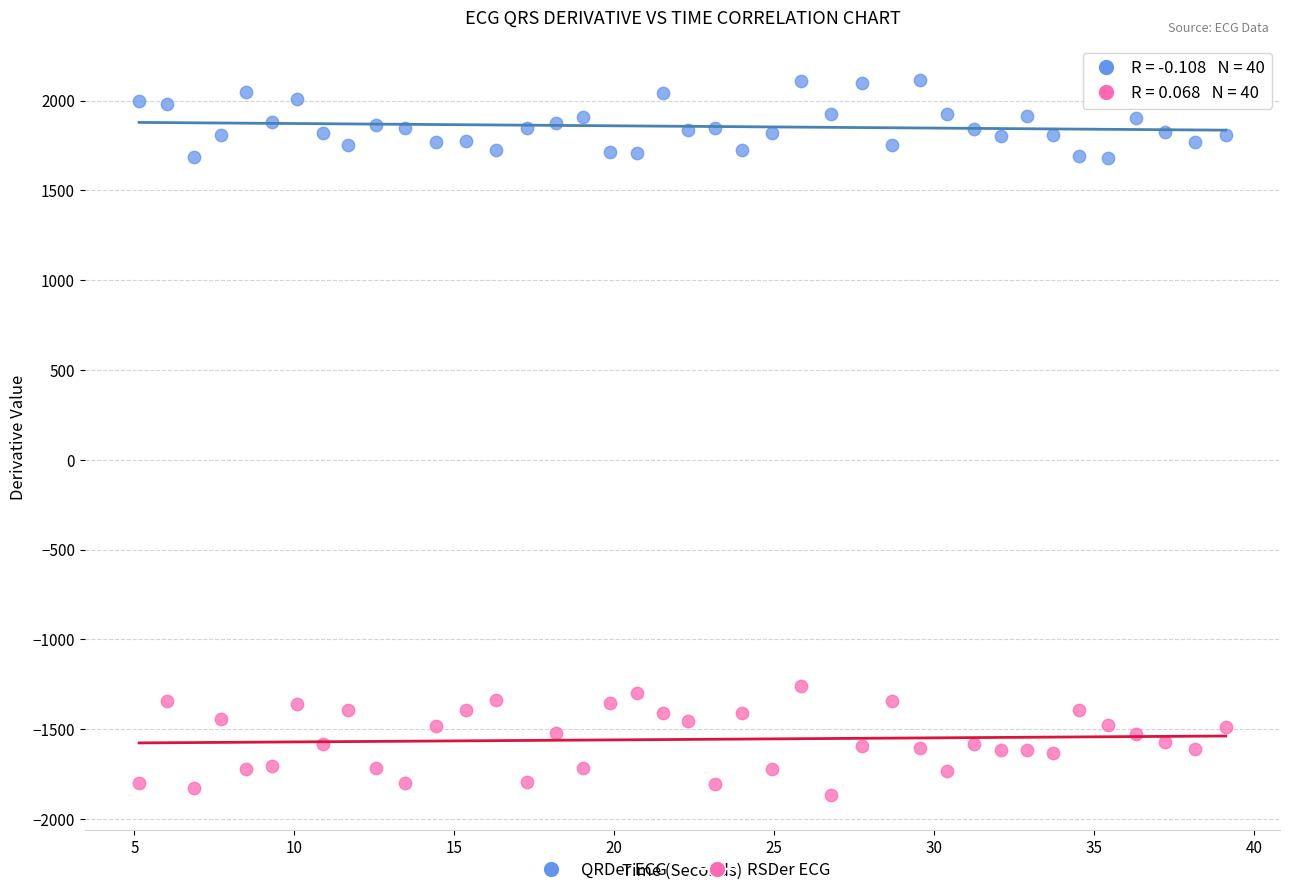

Across all data points, what is the range of X values (max minus min)?

34.0